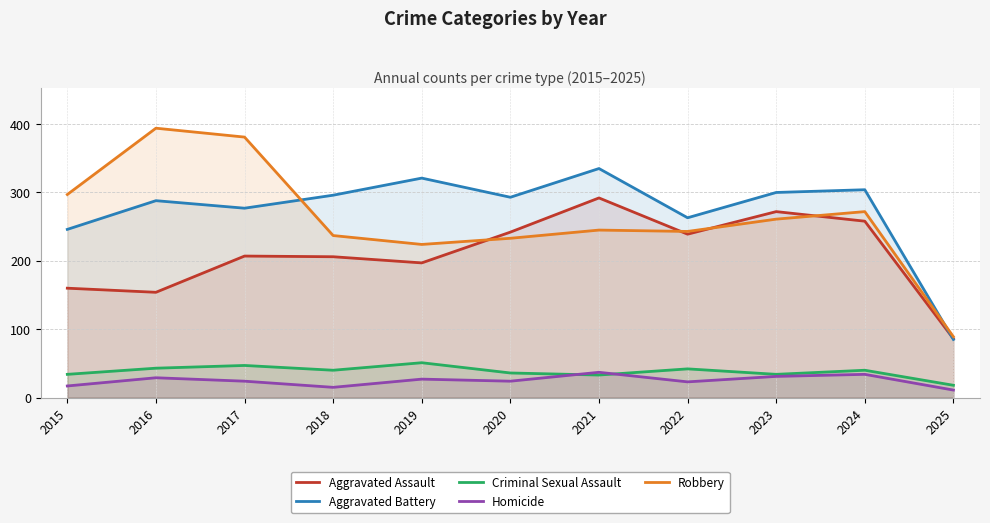

True or false: Homicide and Robbery cross at least once.

False